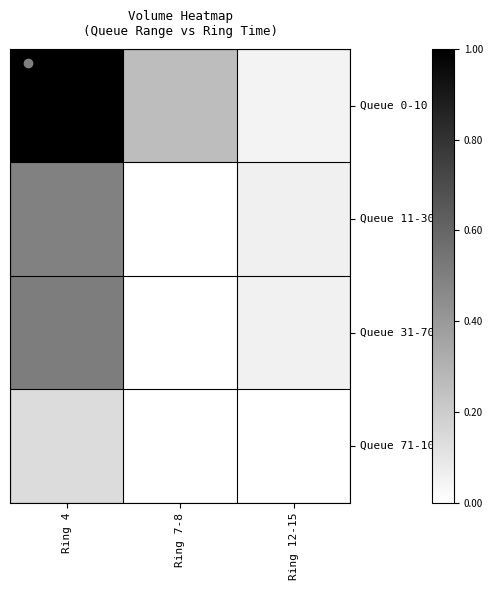

Reading left to right, extract all data points from this chart.

Queue 0-10: Ring 4=1205960	Ring 7-8=312576	Ring 12-15=60224
Queue 11-30: Ring 4=597847	Ring 7-8=0	Ring 12-15=75193
Queue 31-70: Ring 4=616930	Ring 7-8=0	Ring 12-15=69989
Queue 71-100: Ring 4=168226	Ring 7-8=0	Ring 12-15=0